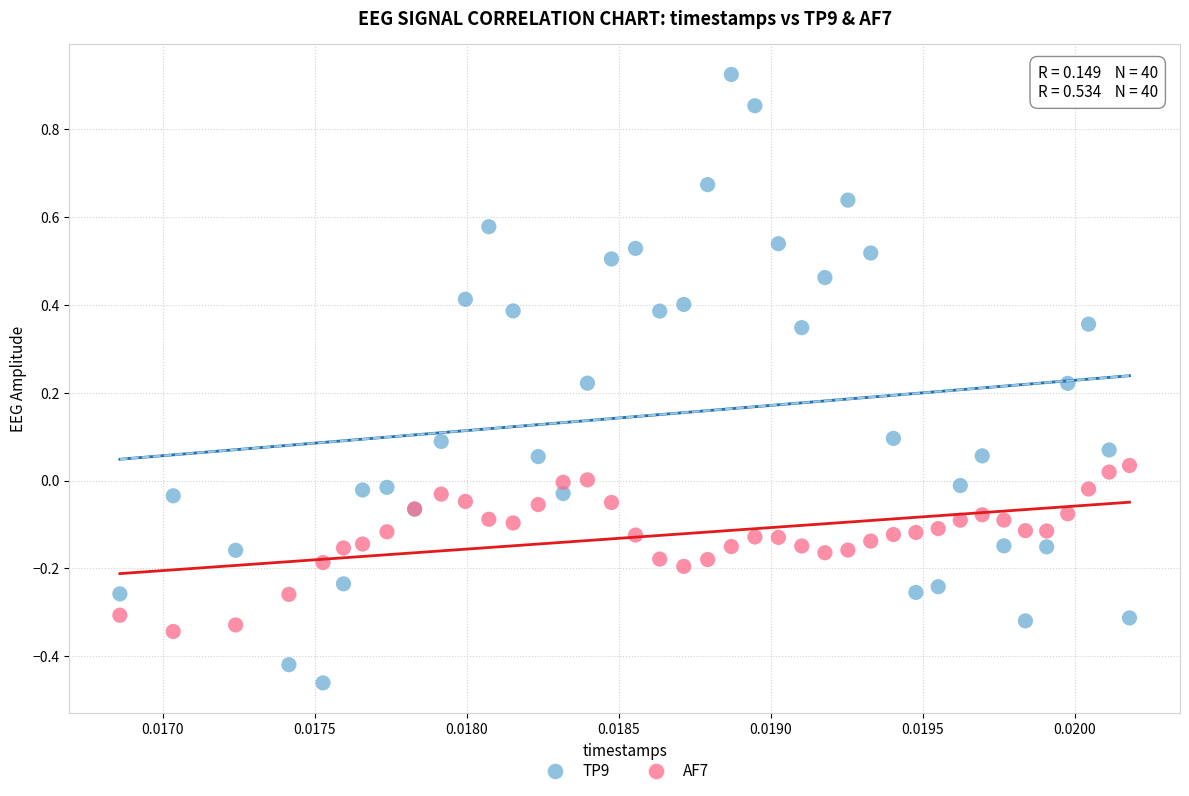

Which series contains the highest Y value?

TP9